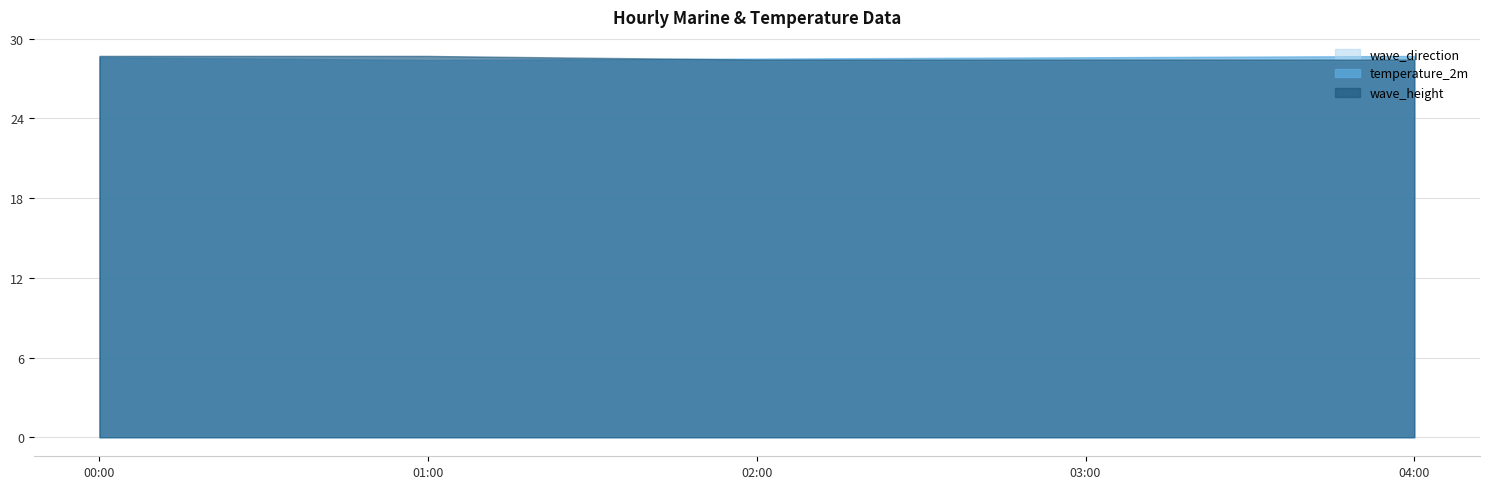

Reading left to right, what are all the values shown in this chart?

temperature_2m: 2024-06-18 00:00=28.6	2024-06-18 01:00=28.4	2024-06-18 02:00=28.5	2024-06-18 03:00=28.6	2024-06-18 04:00=28.7
wave_height: 2024-06-18 00:00=2.1	2024-06-18 01:00=2.1	2024-06-18 02:00=2.1	2024-06-18 03:00=2.1	2024-06-18 04:00=2.1
wave_direction: 2024-06-18 00:00=63.0	2024-06-18 01:00=63.0	2024-06-18 02:00=62.0	2024-06-18 03:00=62.0	2024-06-18 04:00=62.0